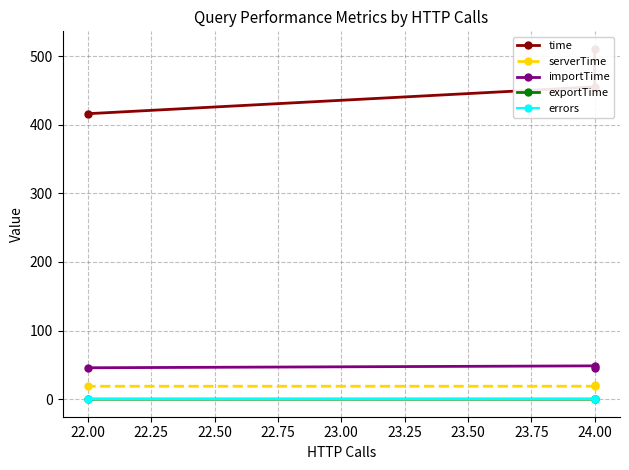

Which series has the largest range (max minus min)?

time